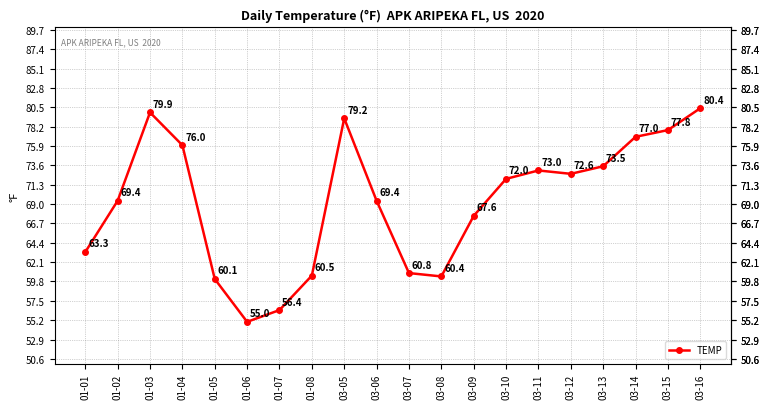

What is the change in value from 01-07 to 03-07?

+4.4